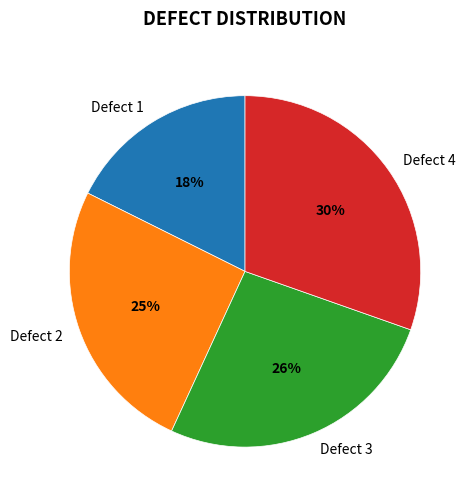

To the nearest percent, what percentage of the pie is Defect 4?

30%